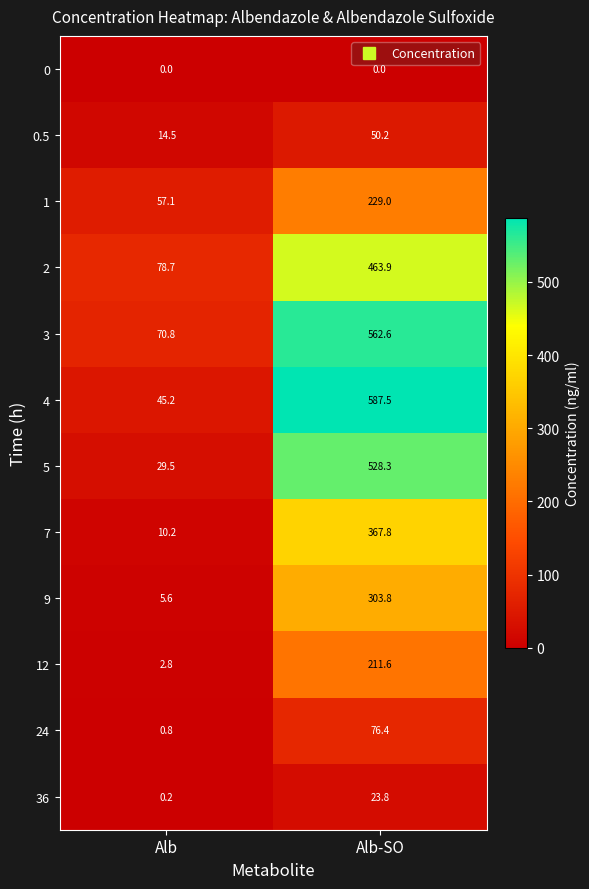

The value of 0.5 at Alb is 14.5. True or false?

True